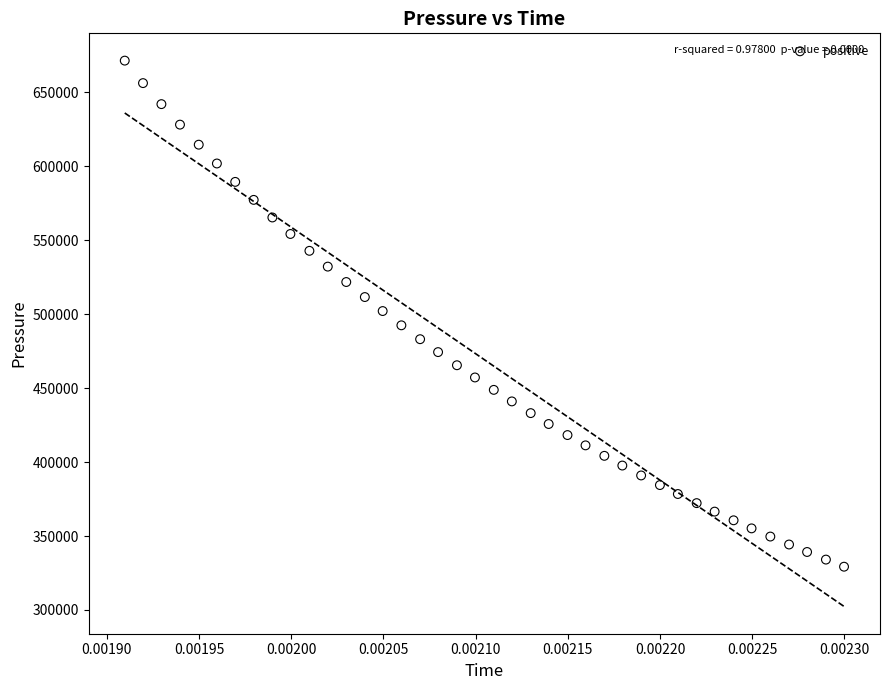

What is the range of Y values (max minus min)?

342194.0